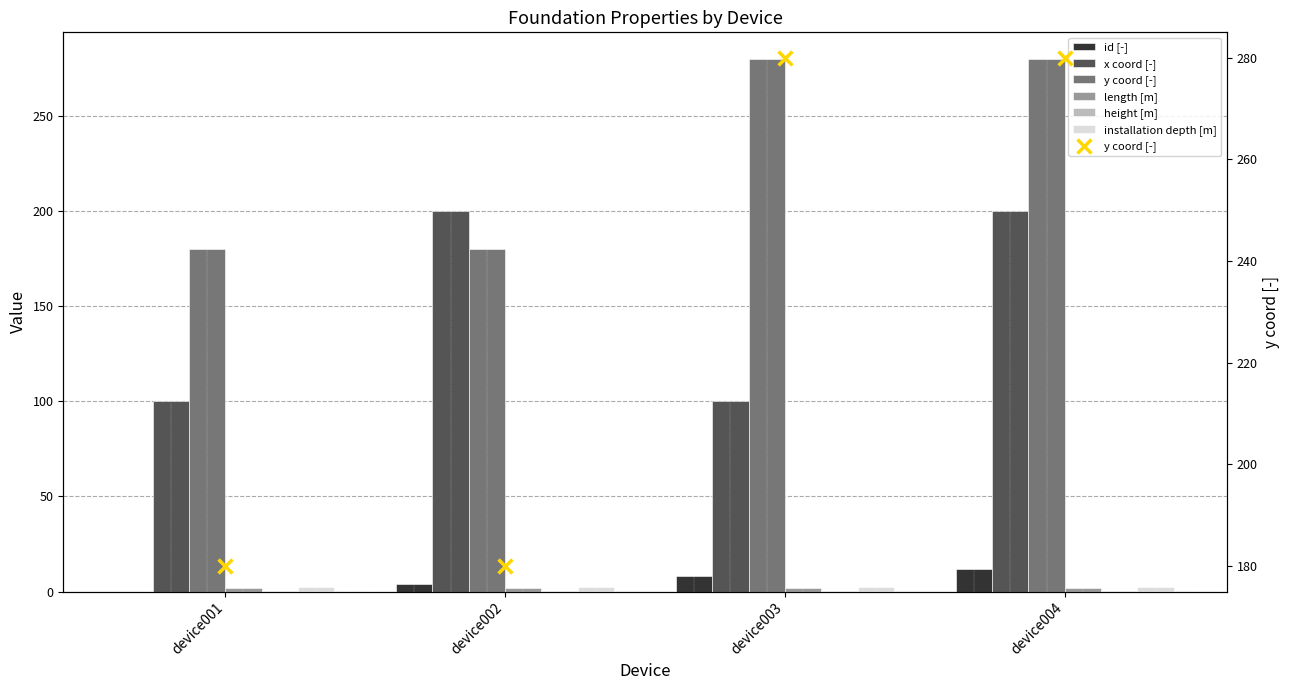

Which series reaches the minimum Y coordinate?

id [-]